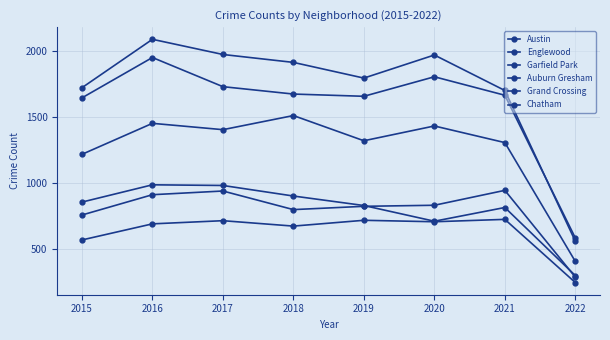

Reading right to left, transcribe all the data shown in this chart.

Austin: 555	1698	1967	1792	1911	1971	2086	1719
Englewood: 580	1662	1802	1654	1671	1727	1948	1642
Garfield Park: 402	1303	1429	1317	1508	1401	1449	1214
Auburn Gresham: 295	811	707	826	898	978	983	852
Grand Crossing: 283	941	828	820	795	936	908	754
Chatham: 242	721	703	714	670	711	687	565